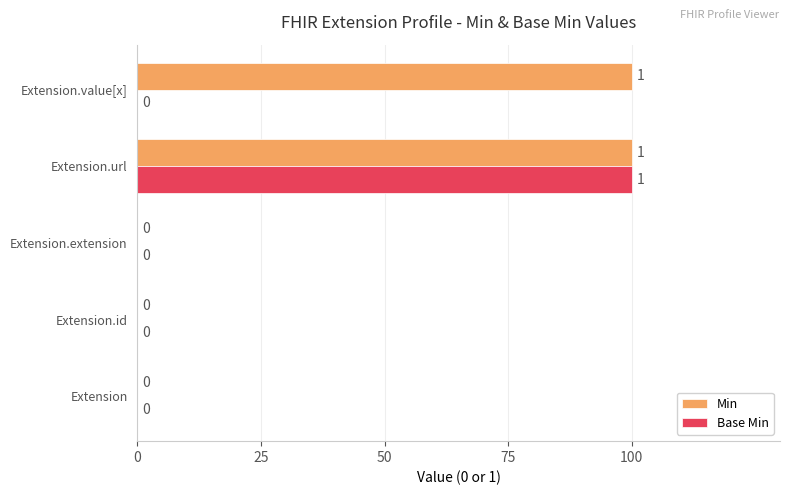

At which category is the sum across all series the highest?

Extension.url